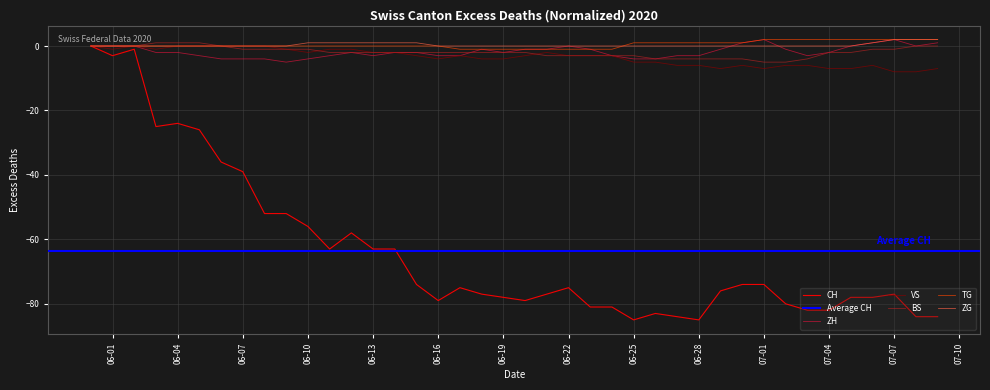

The value of ZG at 07-01 is 0. True or false?

True